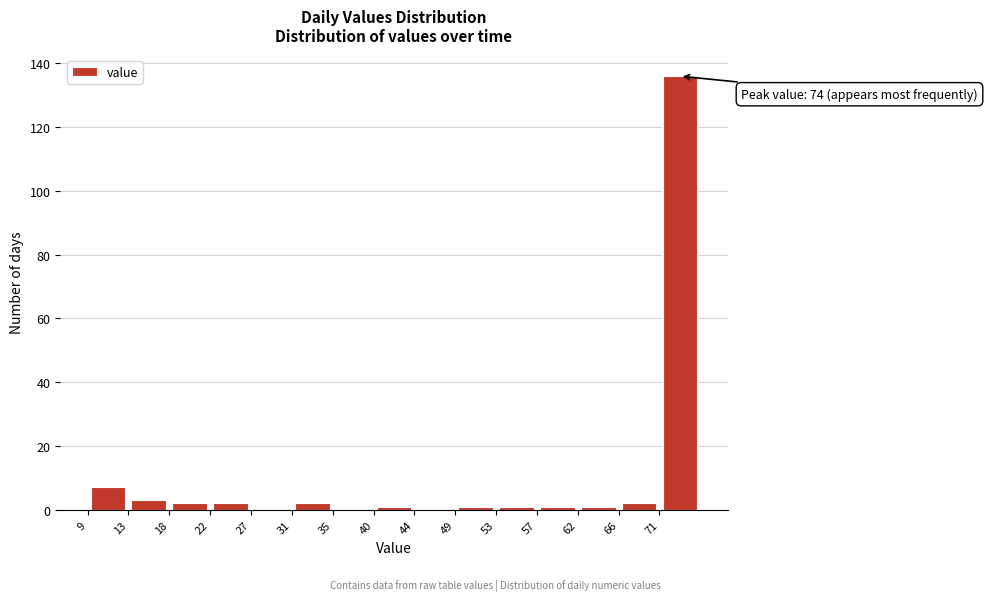

Which range on the x-axis has the tallest bar?

70.6 to 75.0